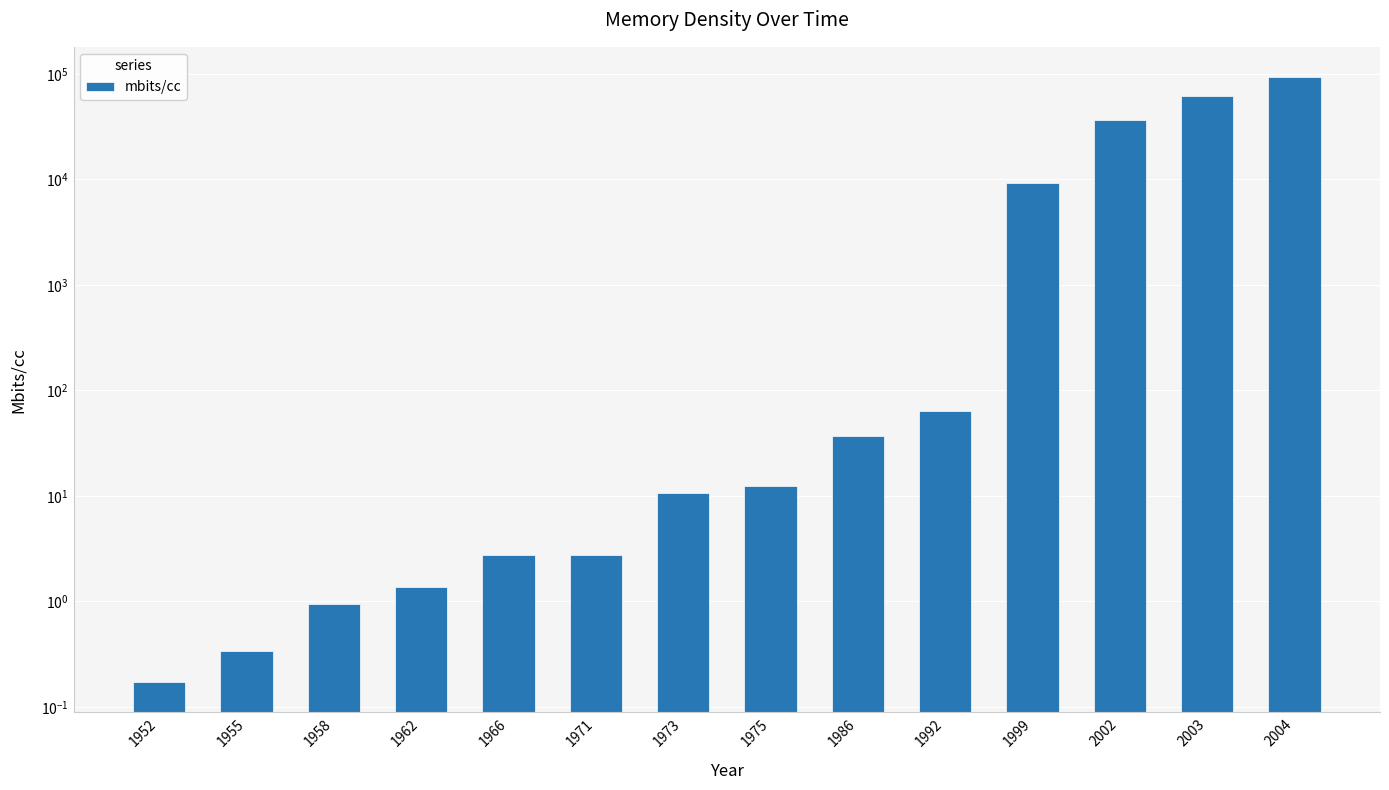

List the labels in order of value, smallest first.

1952, 1955, 1958, 1962, 1966, 1971, 1973, 1975, 1986, 1992, 1999, 2002, 2003, 2004